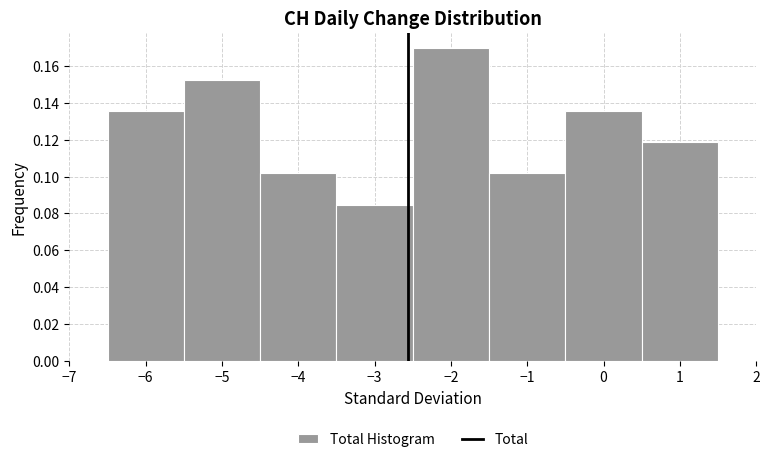

Reading left to right, list every bar in this chart as the range it spans on the x-axis followed by its height. The values are not printed on the chart, so give them approximately, as read against the axis.

-6.5 to -5.5: 0.136
-5.5 to -4.5: 0.152
-4.5 to -3.5: 0.102
-3.5 to -2.5: 0.084
-2.5 to -1.5: 0.170
-1.5 to -0.5: 0.102
-0.5 to 0.5: 0.136
0.5 to 1.5: 0.118